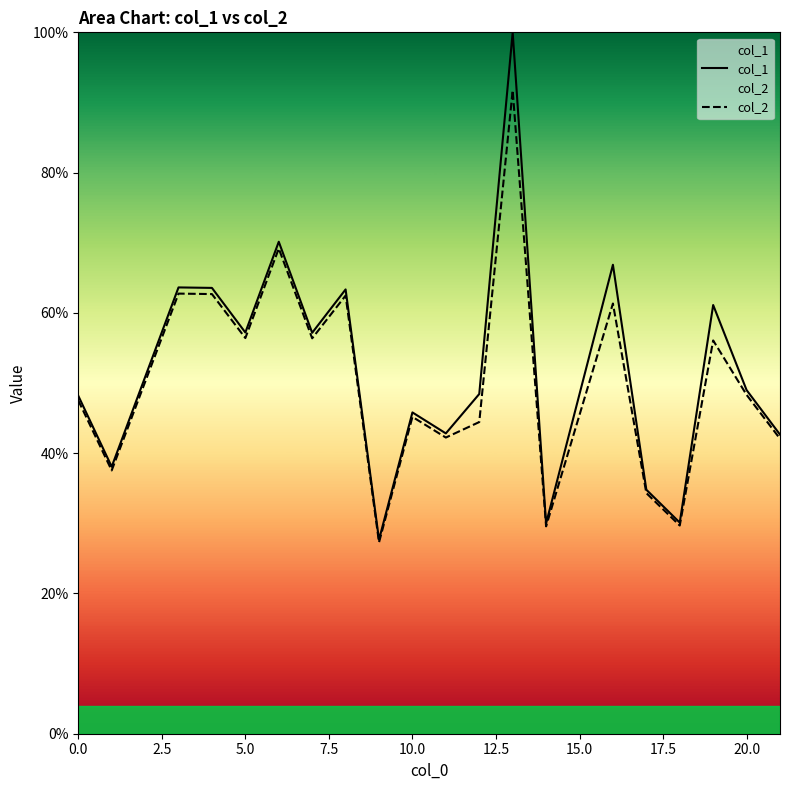

True or false: col_1 and col_2 intersect in this chart.

False